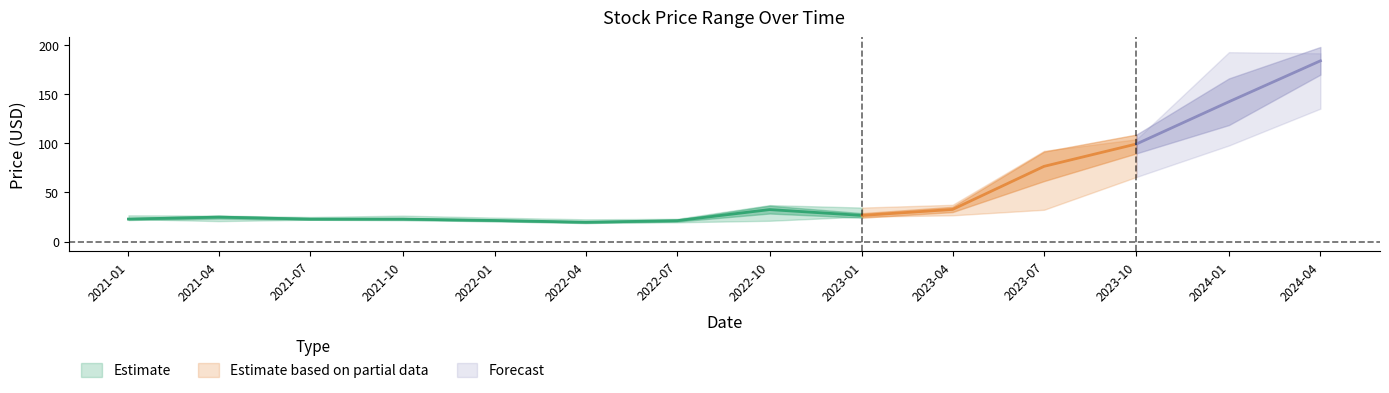

What is the minimum value shown in the chart?

19.3